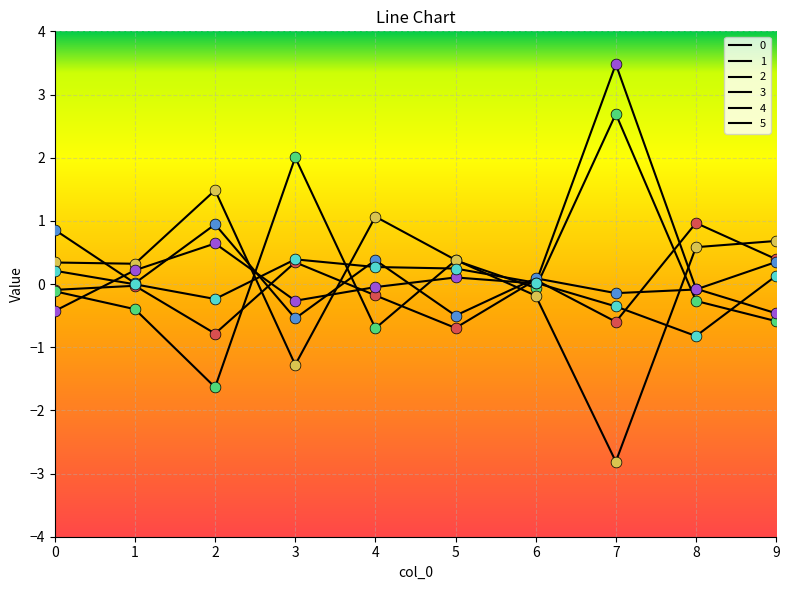

At how many categories does at least one series exceed 2?

2